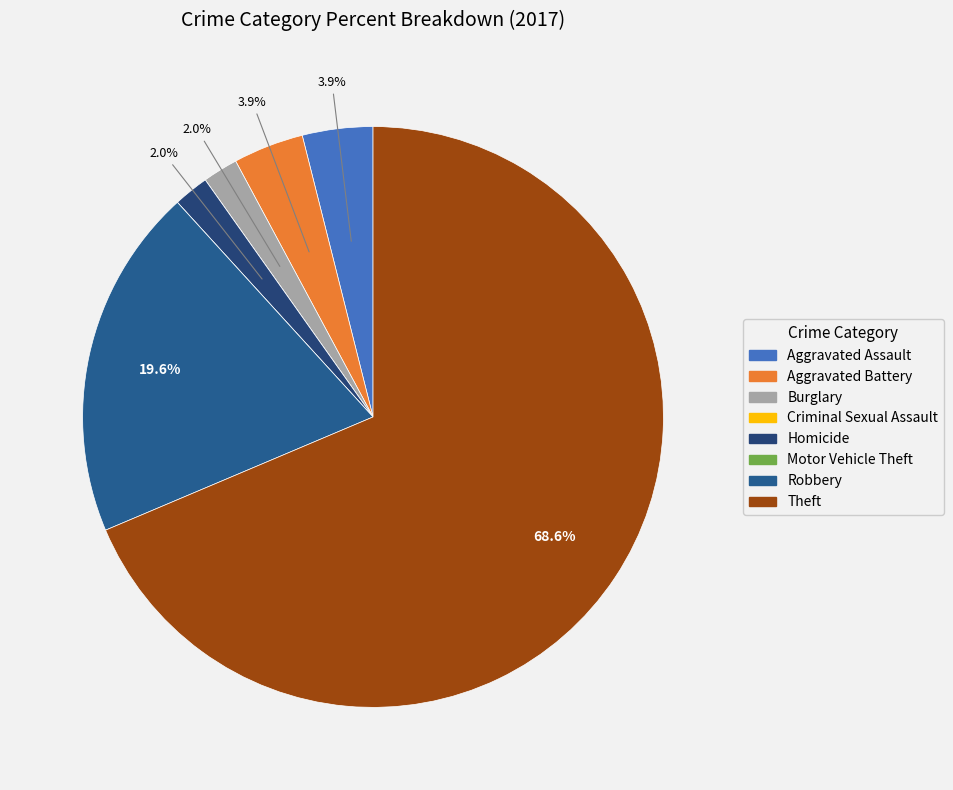

To the nearest percent, what is the difference between the Aggravated Battery and Criminal Sexual Assault slice percentages?

4%